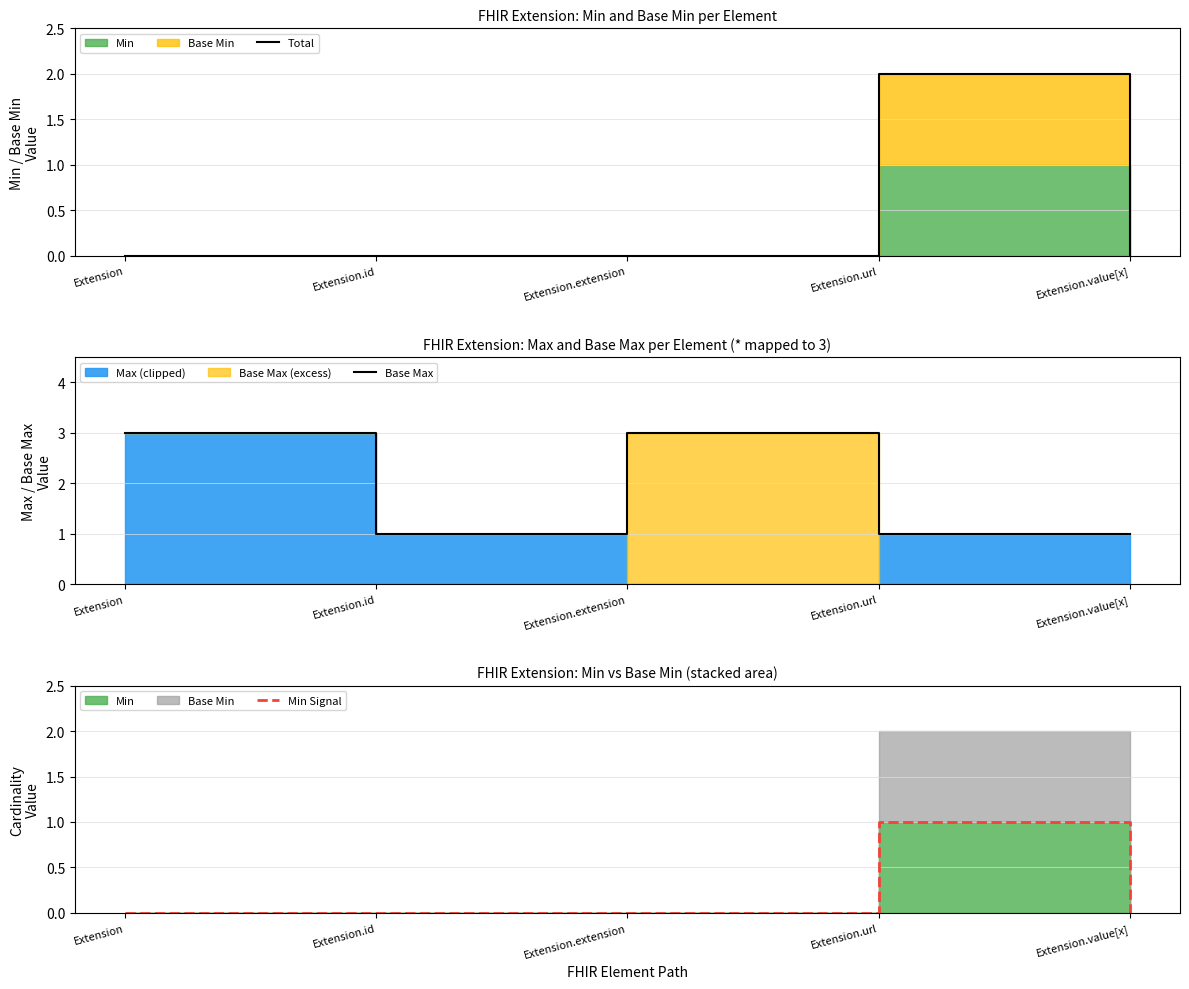

Which series changed the most between Extension.id and Extension.extension?

Base Max